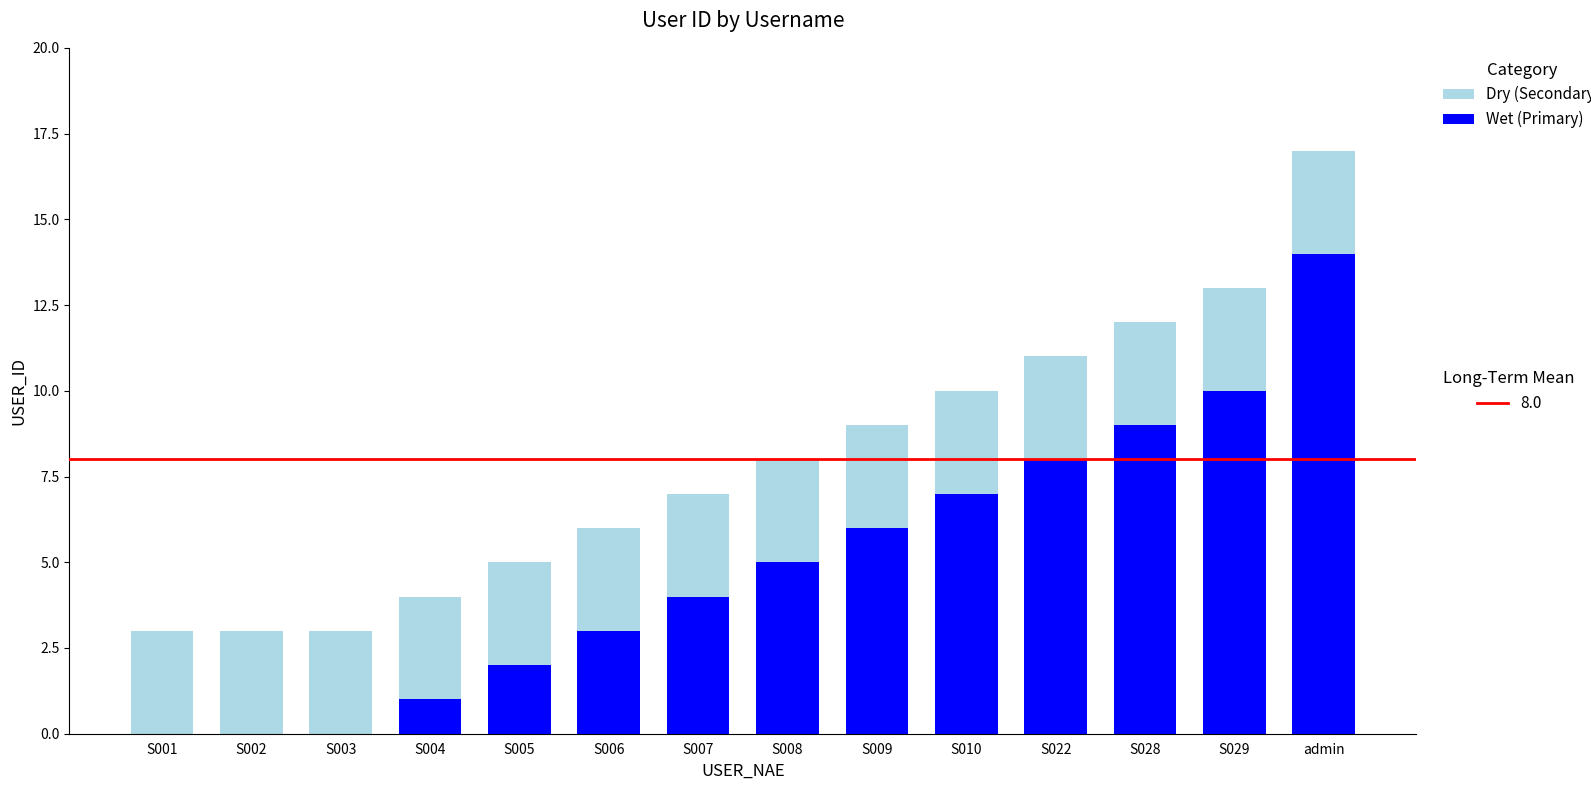

What is the total value across all series at S028?

12